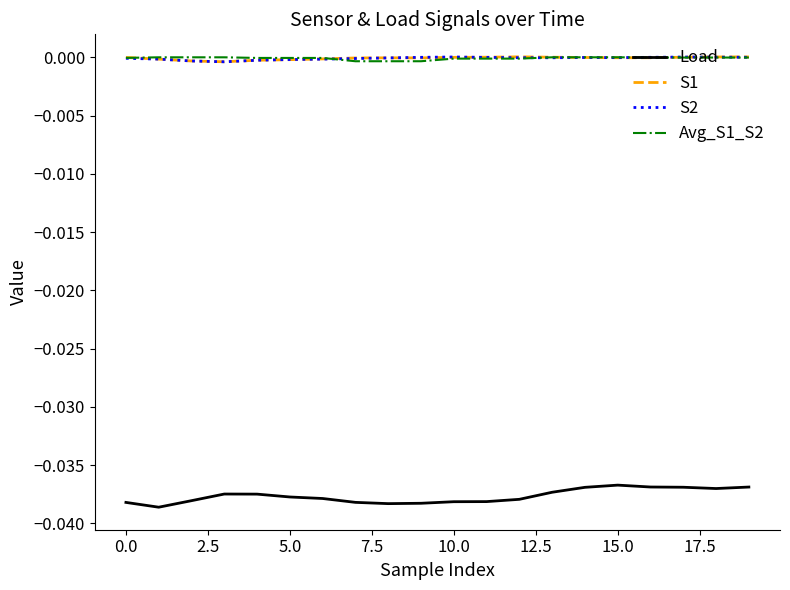

Which series has the largest range (max minus min)?

Load